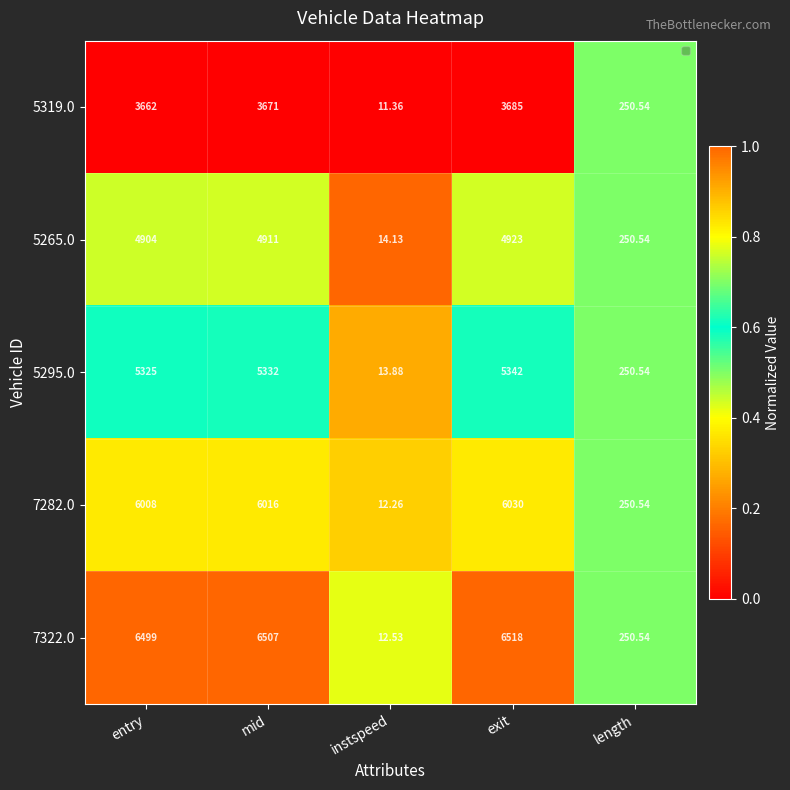

Where is 7322.0 nearest to the value 3265?

length